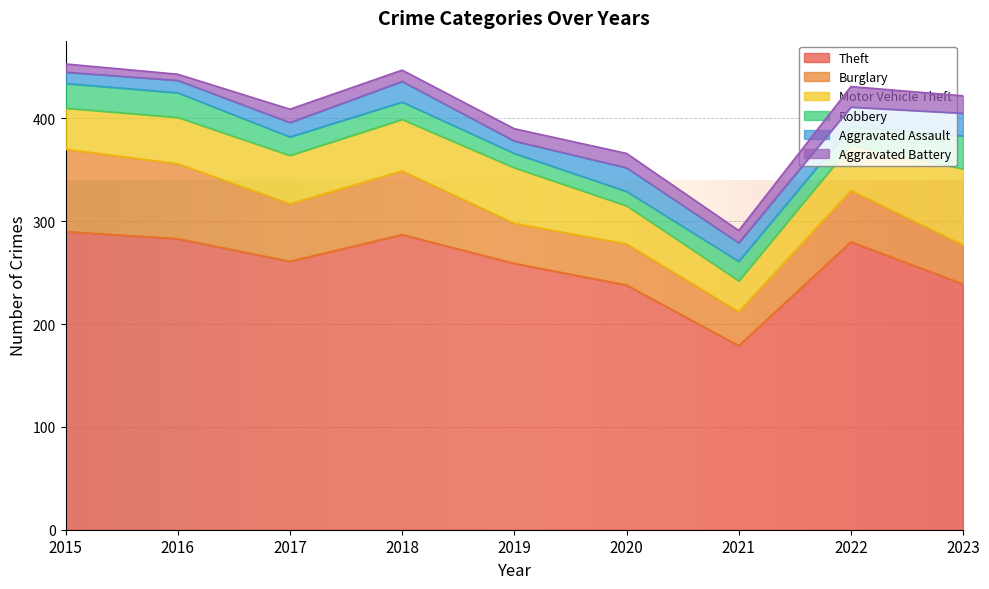

What is the difference between the maximum and minimum values in the Burglary series?

47